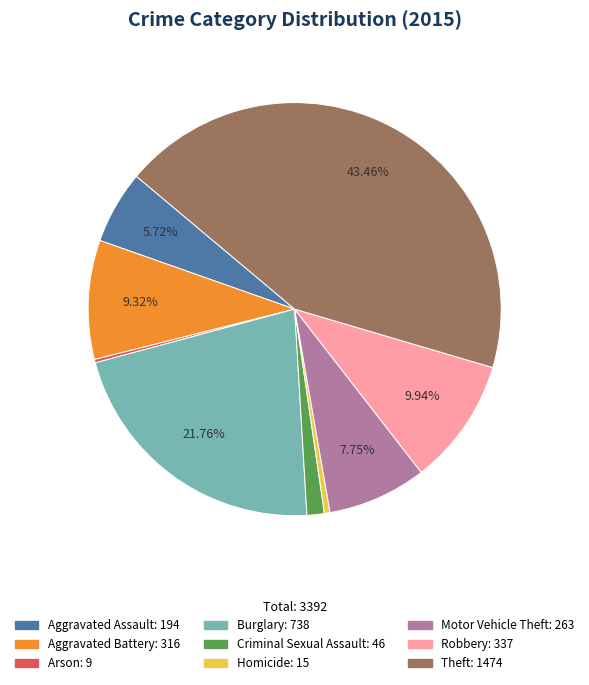

Is it true that Burglary is 12% of the pie?

False